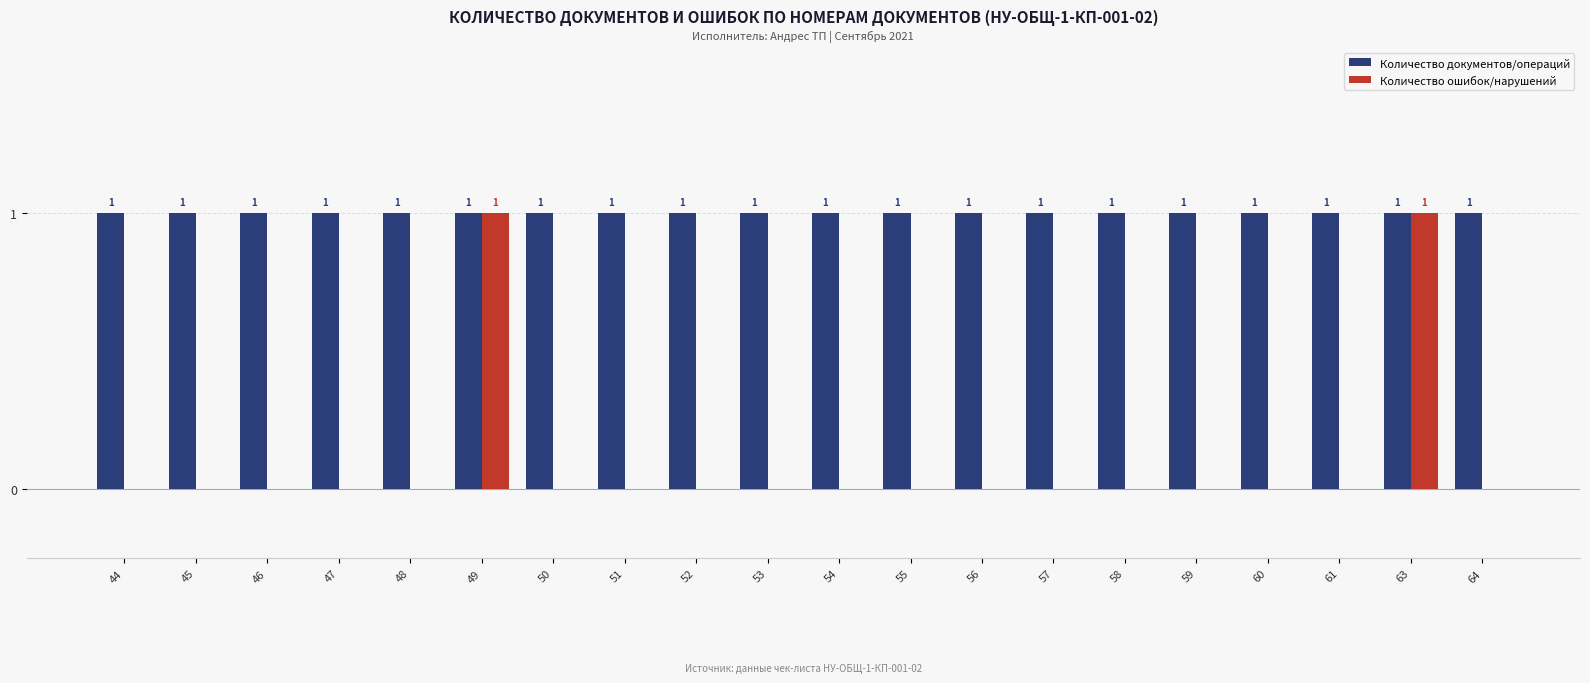

Is the value of Количество ошибок/нарушений at 60 greater than the value of Количество документов/операций at 59?

No